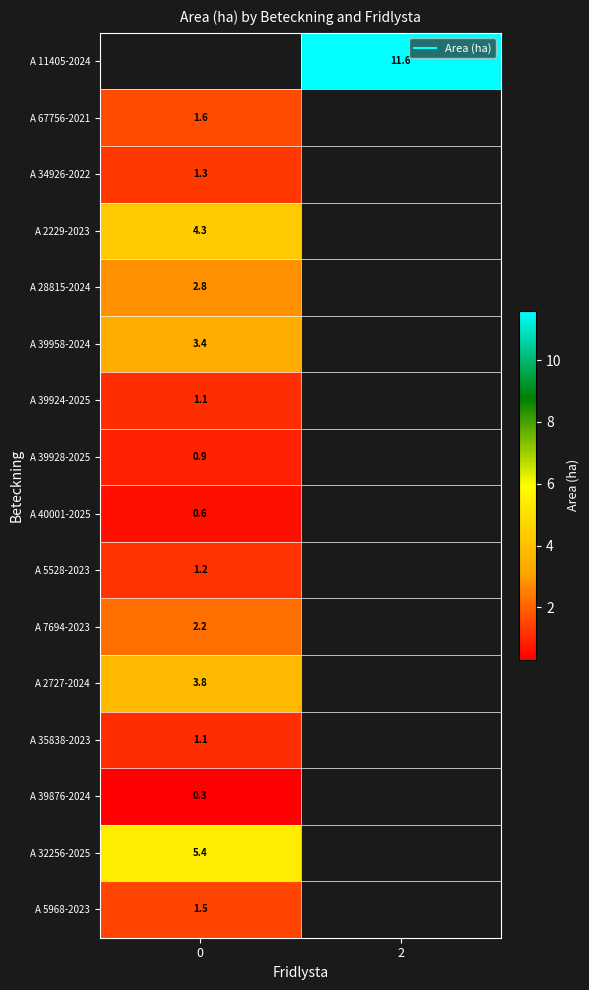

How many distinct data groups are displayed?

16